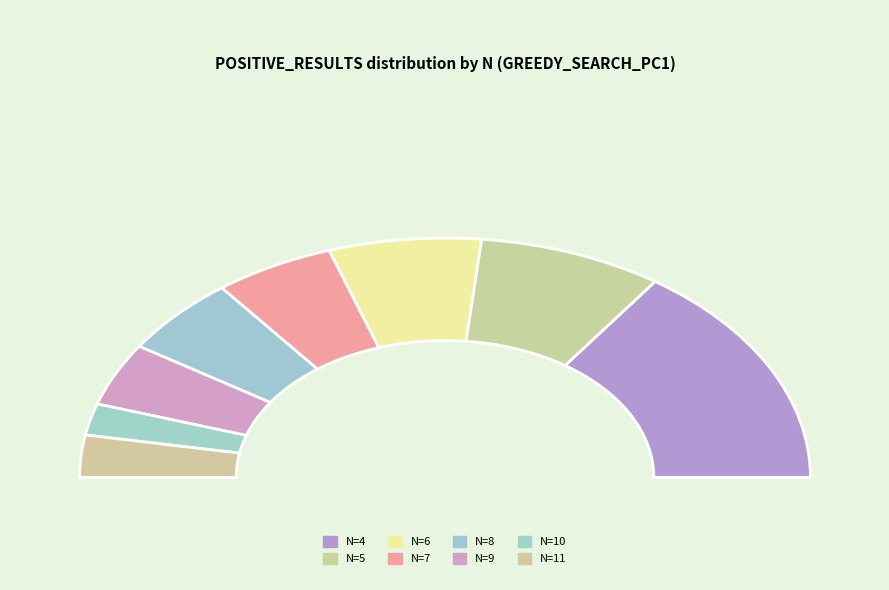

To the nearest percent, what is the difference between the largest and smallest slice percentages?

27%